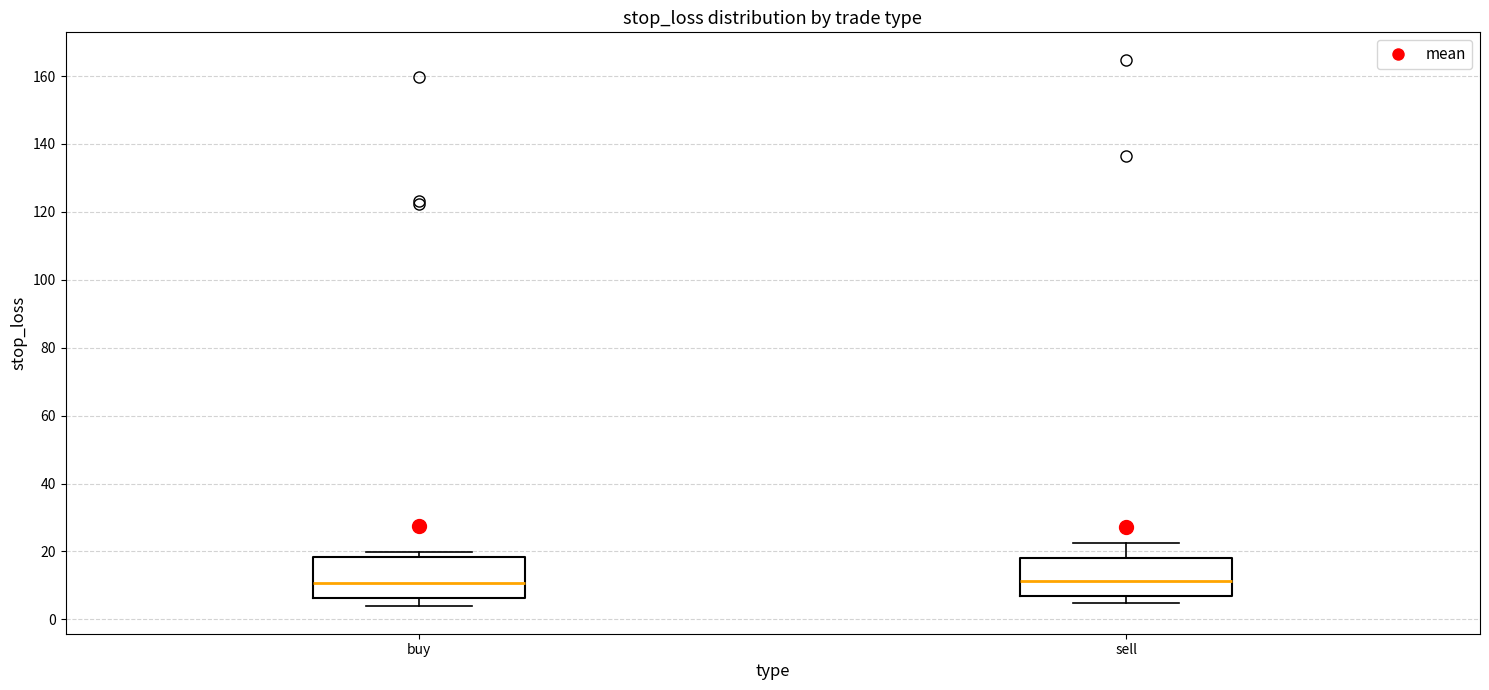

Where is the lower edge of the box for sell on the y-axis? The values are not printed on the chart, so give them approximately, as read against the axis.

6